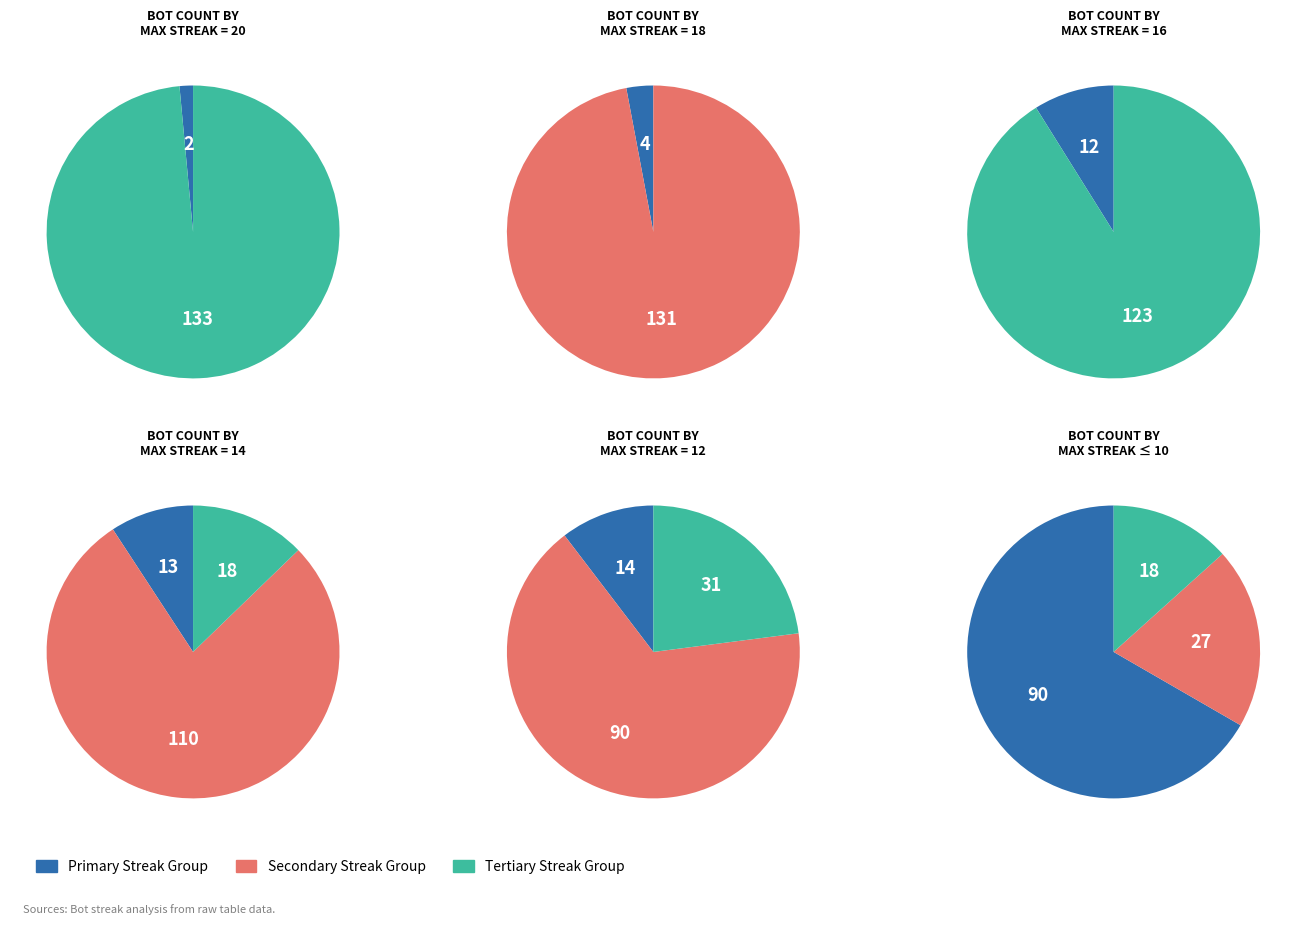

Which slice is the smallest?

maxStreak=20